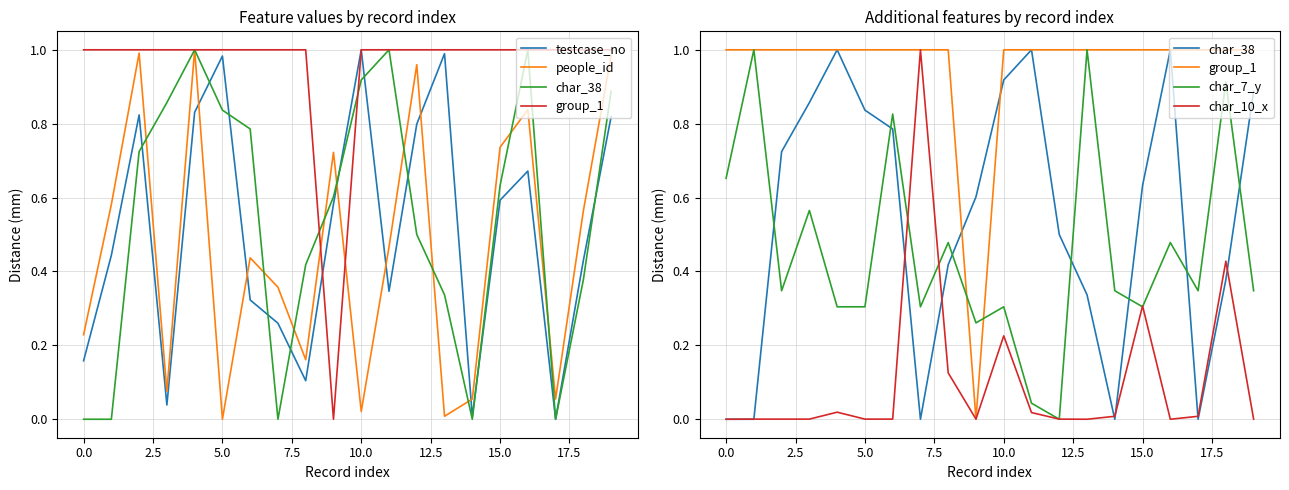

True or false: group_1 has a value of 1.0 at 0.0.

True